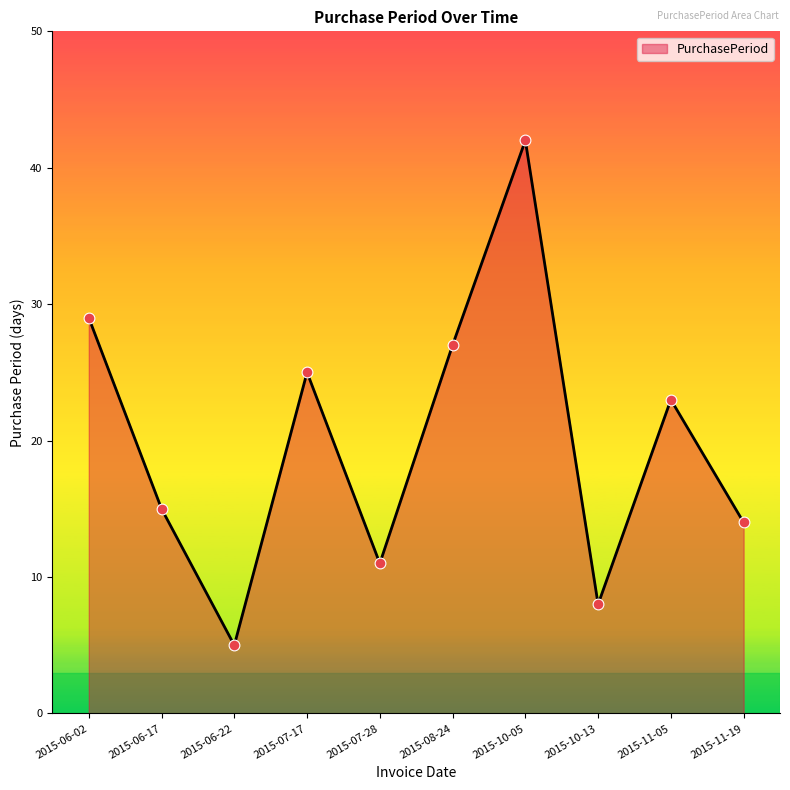

Which has a higher value, 2015-10-05 or 2015-06-22?

2015-10-05